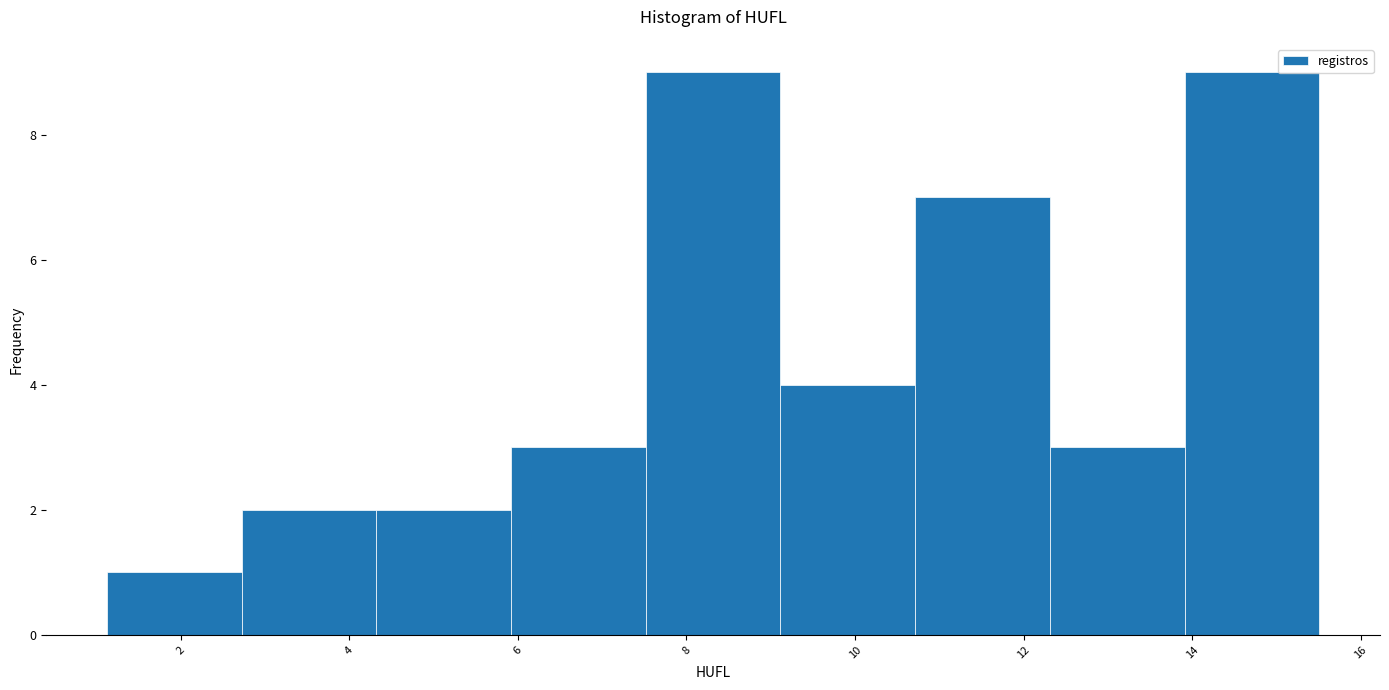

Reading left to right, list every bar in this chart as the range it spans on the x-axis followed by its height. Neither the bar edges nor the heights are printed on the chart, so give them approximately, as read against the axes.

1.2 to 2.8: 1
2.8 to 4.4: 2
4.4 to 6.0: 2
6.0 to 7.6: 3
7.6 to 9.2: 9
9.2 to 10.8: 4
10.8 to 12.4: 7
12.4 to 14.0: 3
14.0 to 15.6: 9